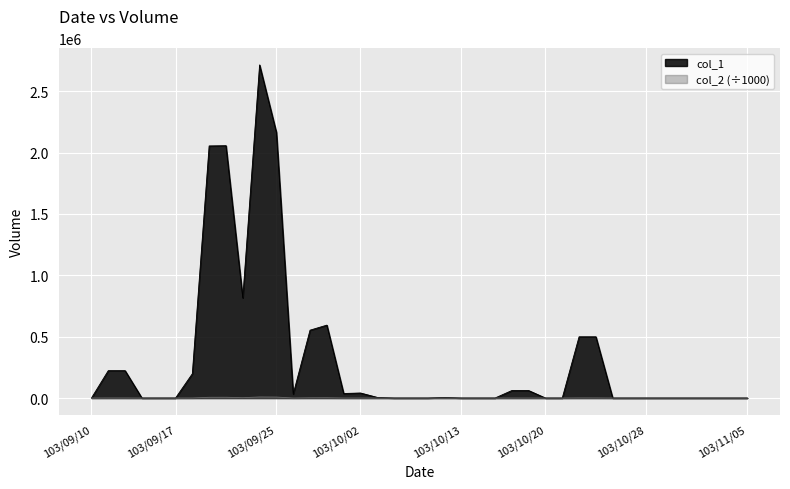

At which category does the chart reach its peak across all series?

103/09/24